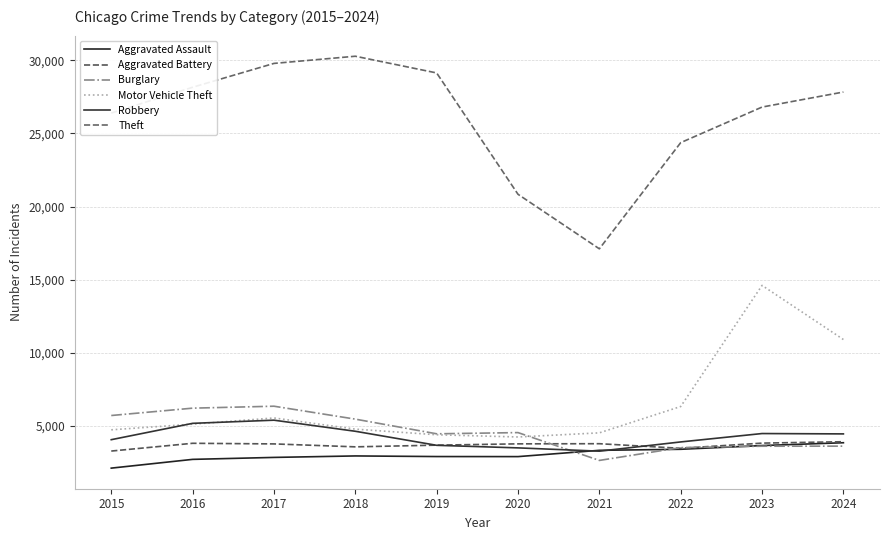

Rank the series by their maximum value, from lowest to highest.

Aggravated Assault, Aggravated Battery, Robbery, Burglary, Motor Vehicle Theft, Theft